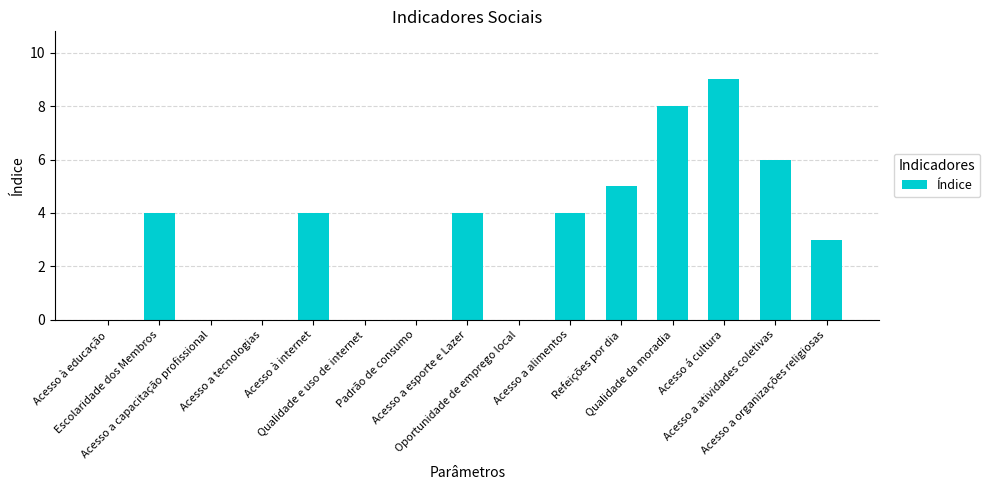

What is the sum of all values?

47